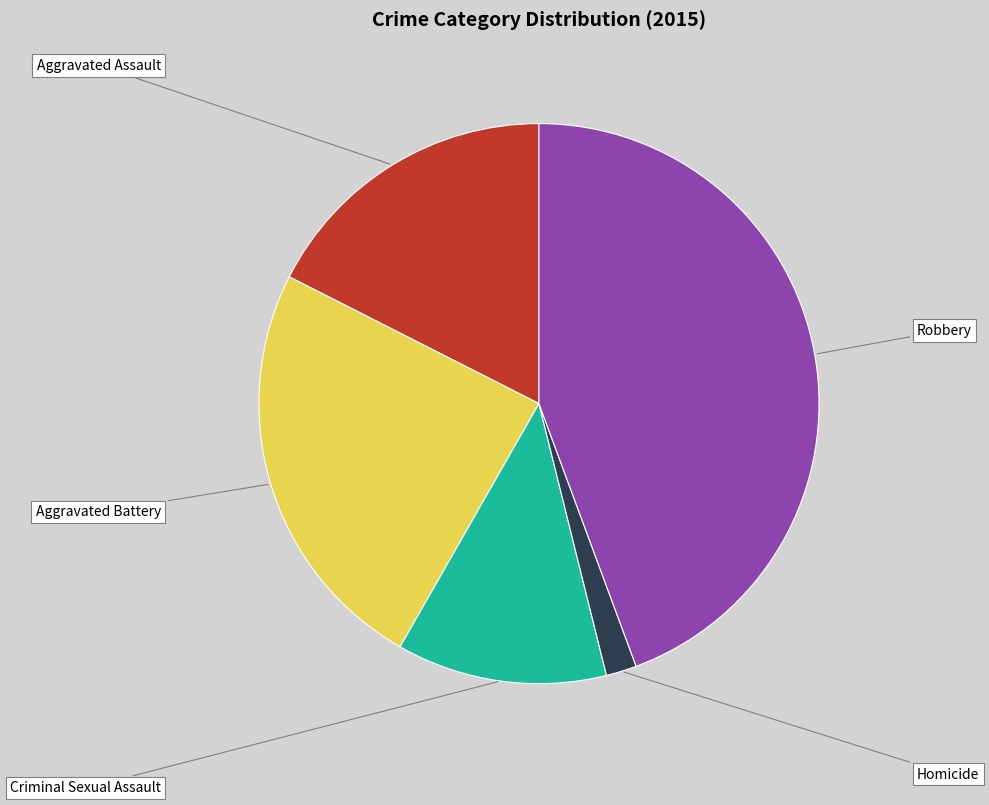

Rank the categories by value from lowest to highest.

Homicide, Criminal Sexual Assault, Aggravated Assault, Aggravated Battery, Robbery